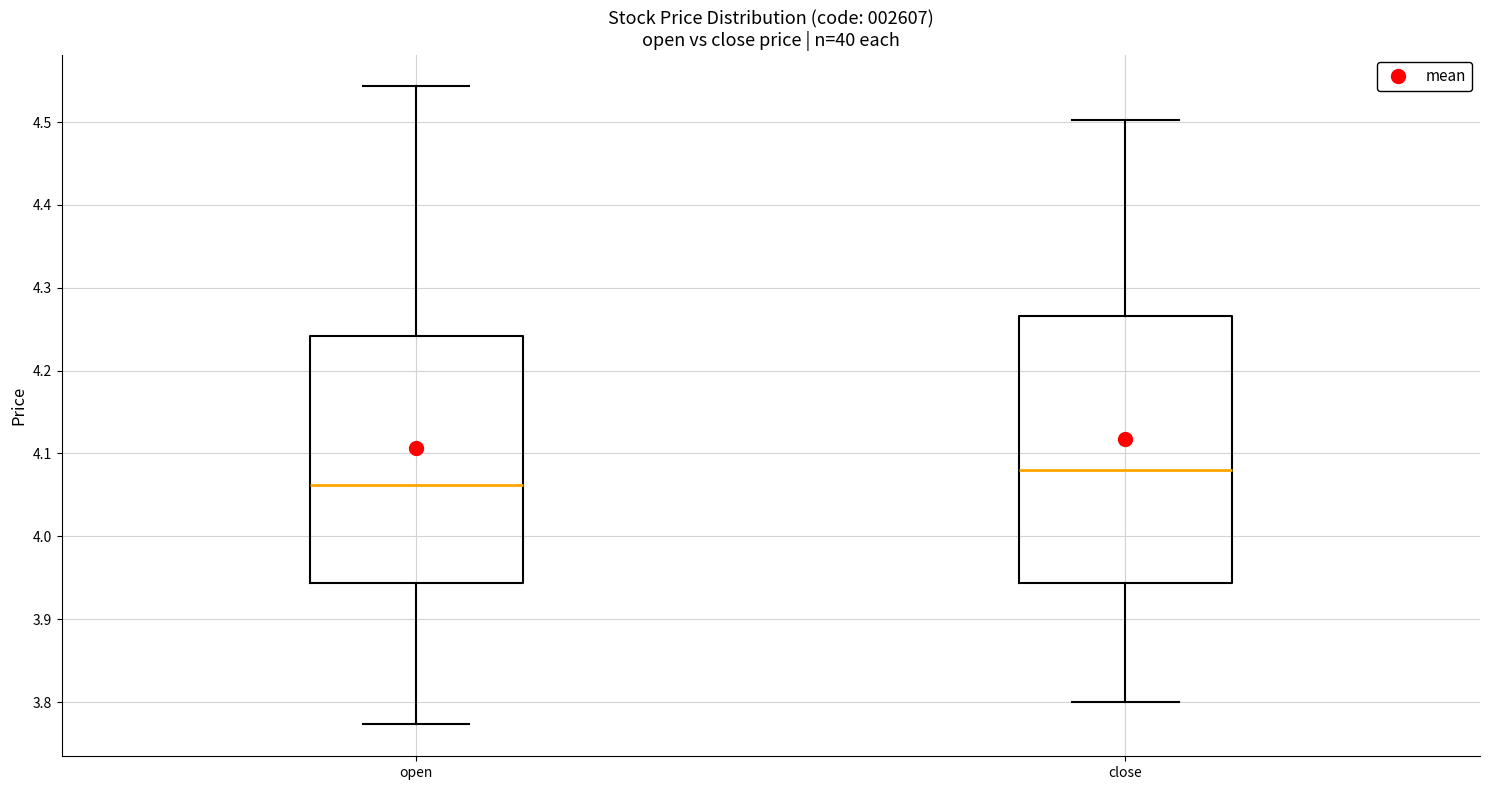

Comparing the boxes themselves (not the whiskers), which one is the tallest?

close